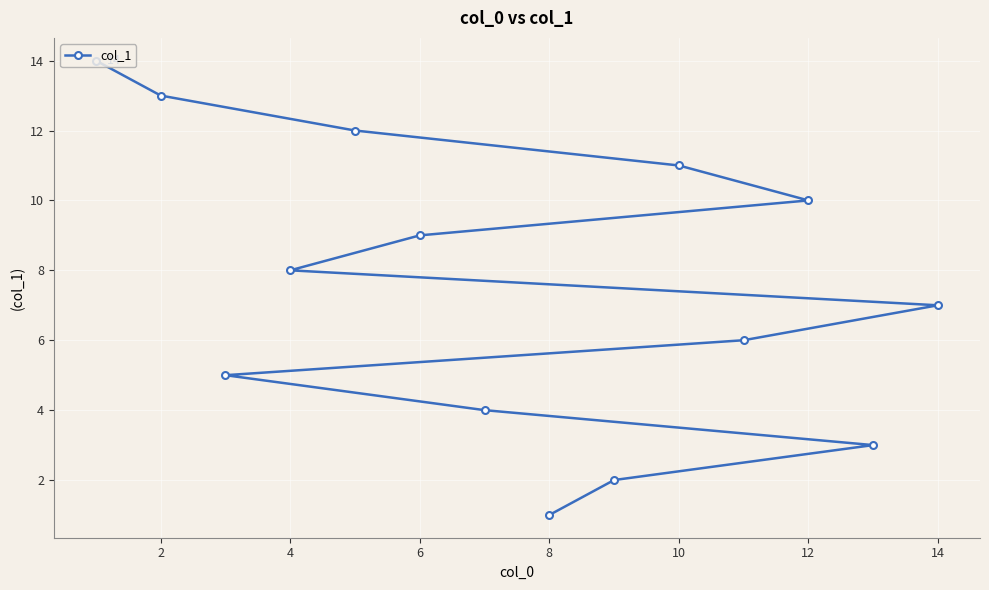

Which category has the lowest value across all series?

8